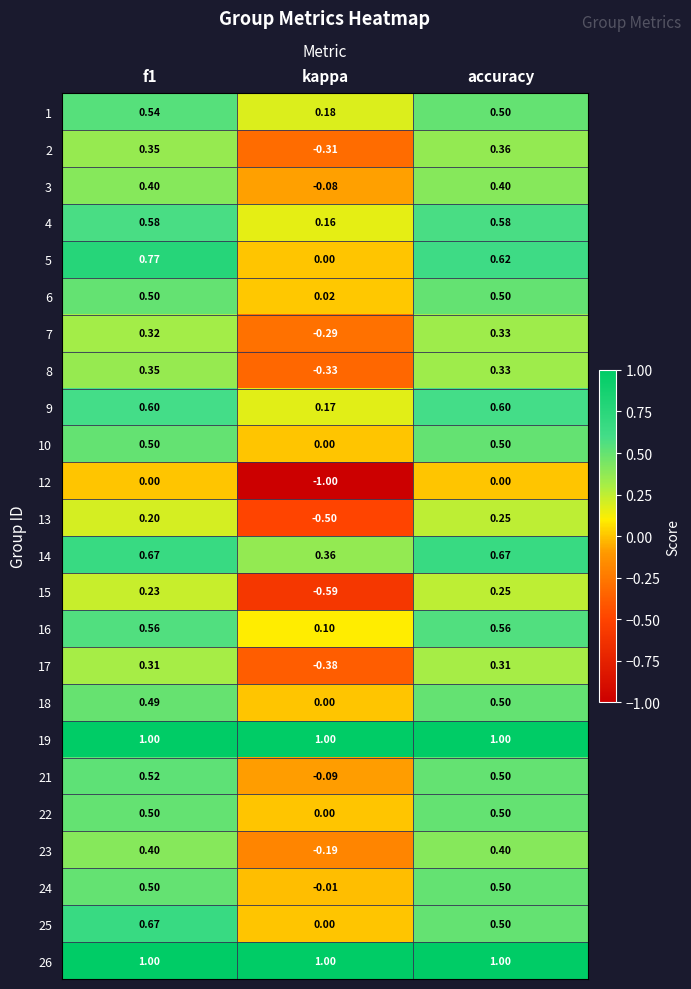

At which label does 7 reach its minimum?

kappa